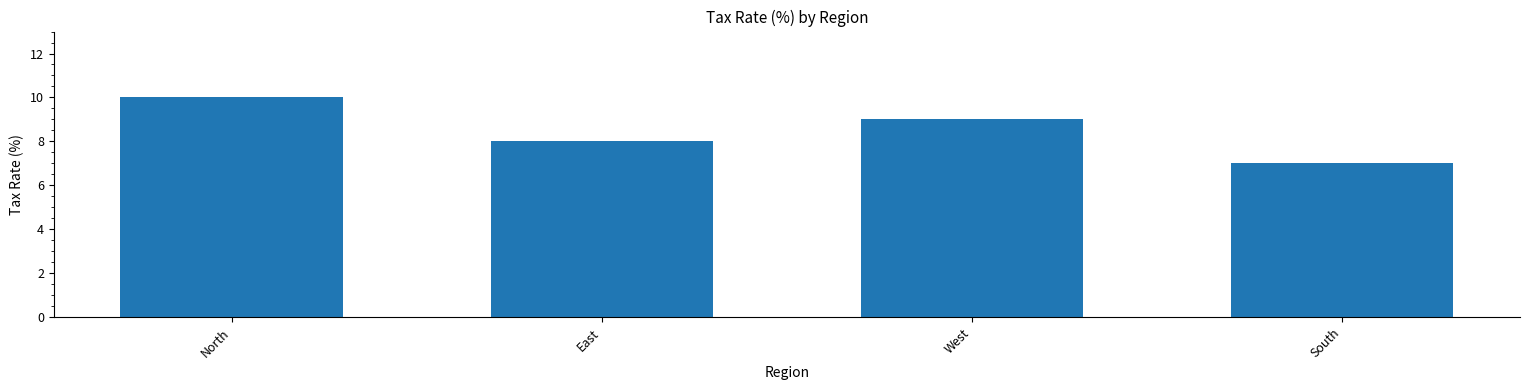

The chart shows a value of 7 at South. True or false?

True